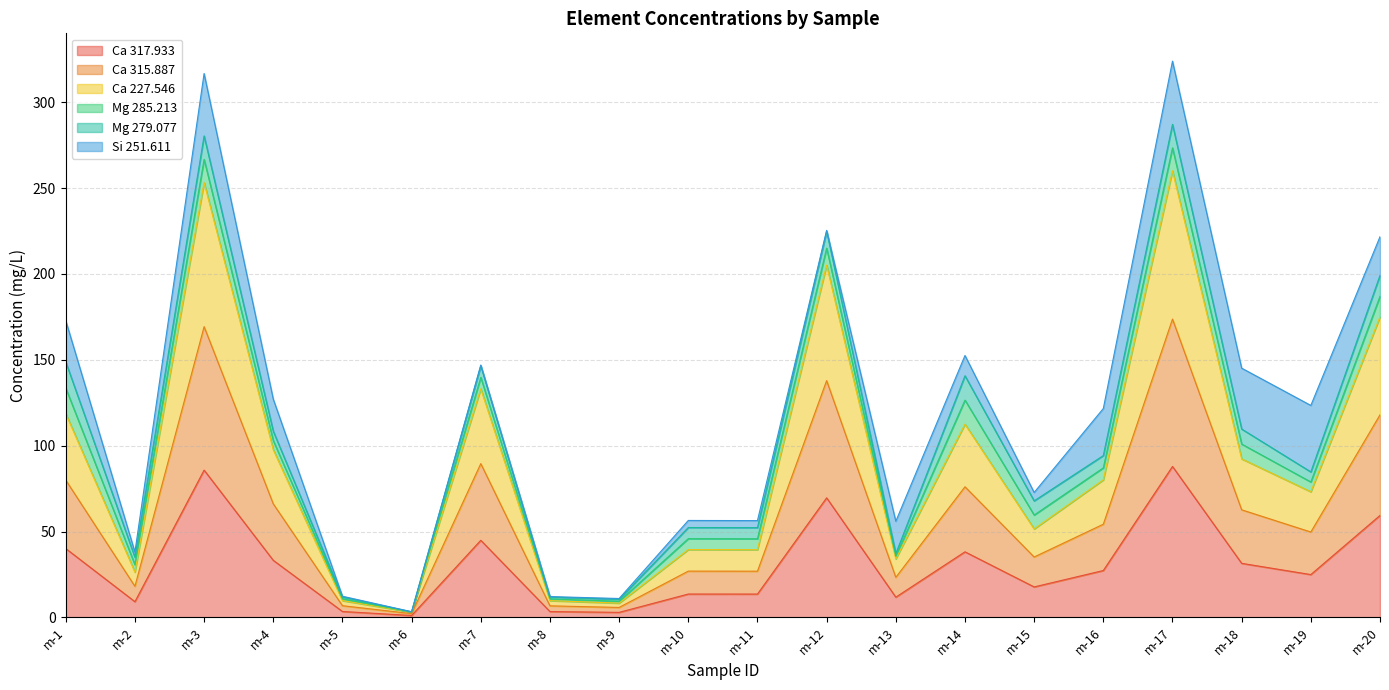

Does the chart display data point markers on the line(s)?

No